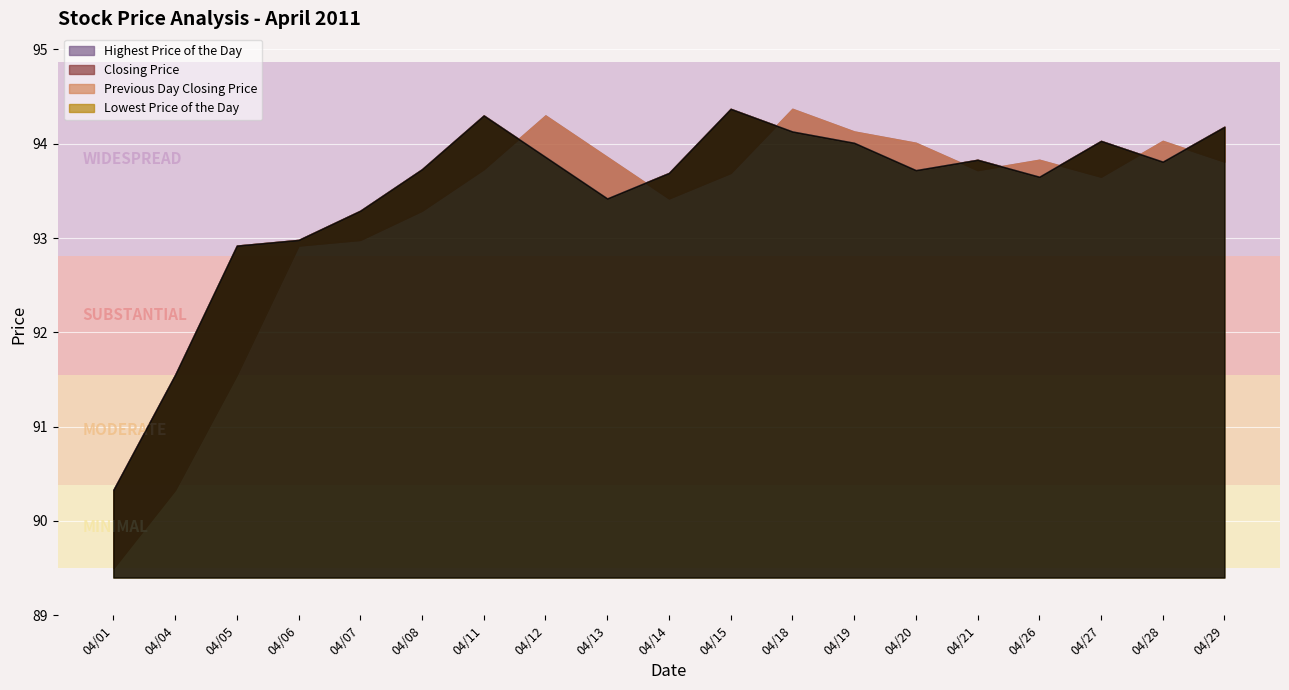

The value of Highest Price of the Day at 20110407 is 137.8. True or false?

False